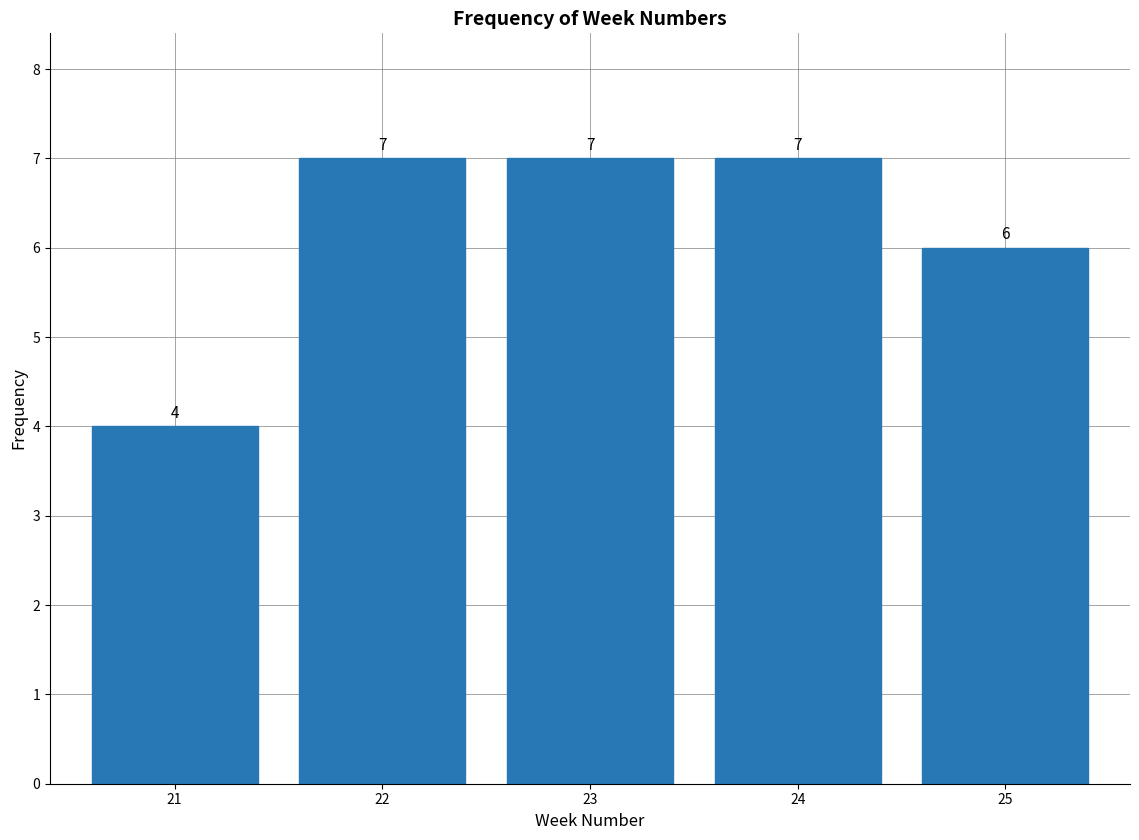

Reading left to right, what are all the values shown in this chart?

21=4	22=7	23=7	24=7	25=6